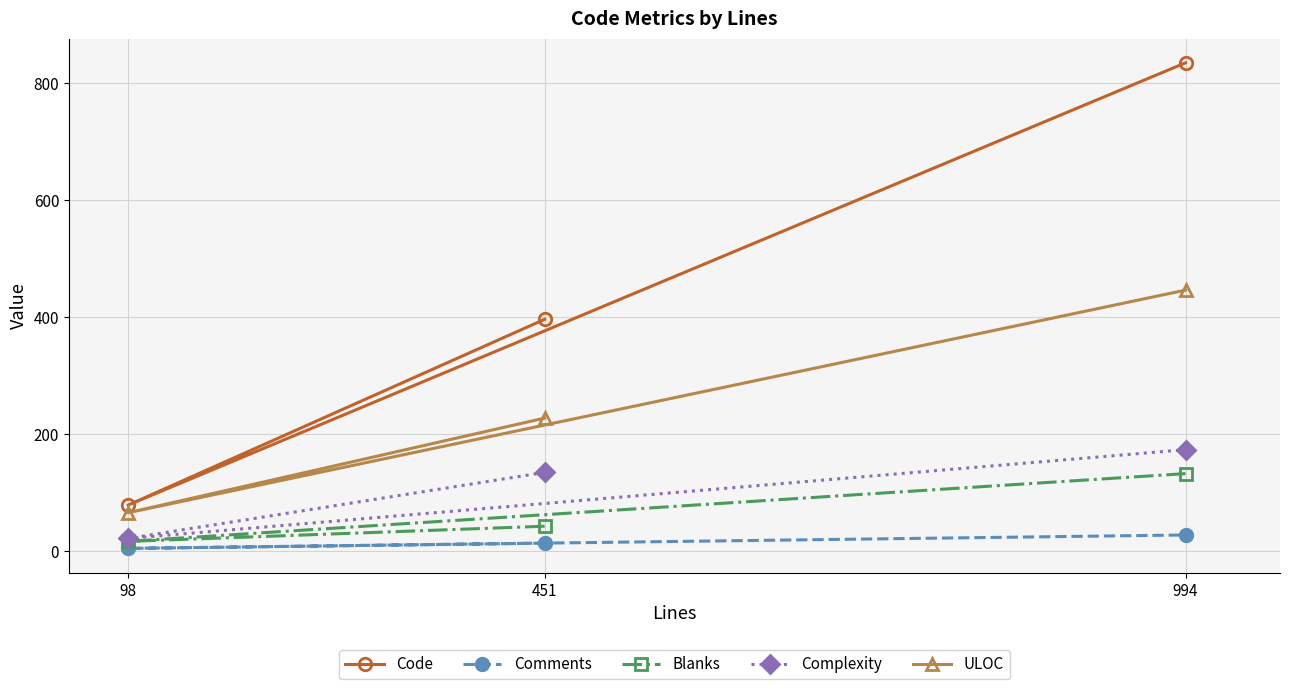

Between 451 and 98, which series saw the biggest shift?

Code